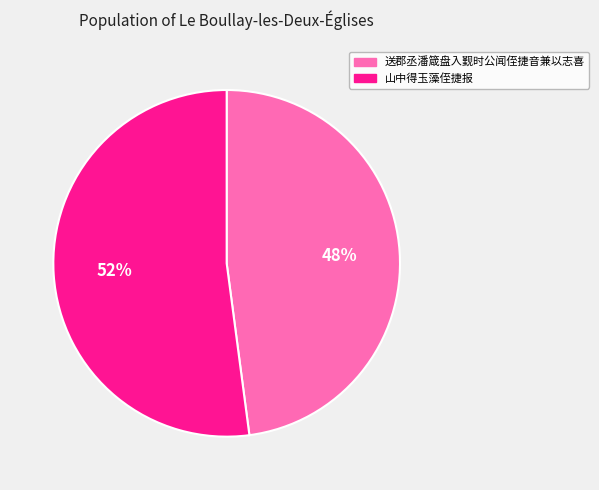

To the nearest percent, what is the difference between the 送郡丞潘箴盘入觐时公闻侄捷音兼以志喜 and 山中得玉藻侄捷报 slice percentages?

4%